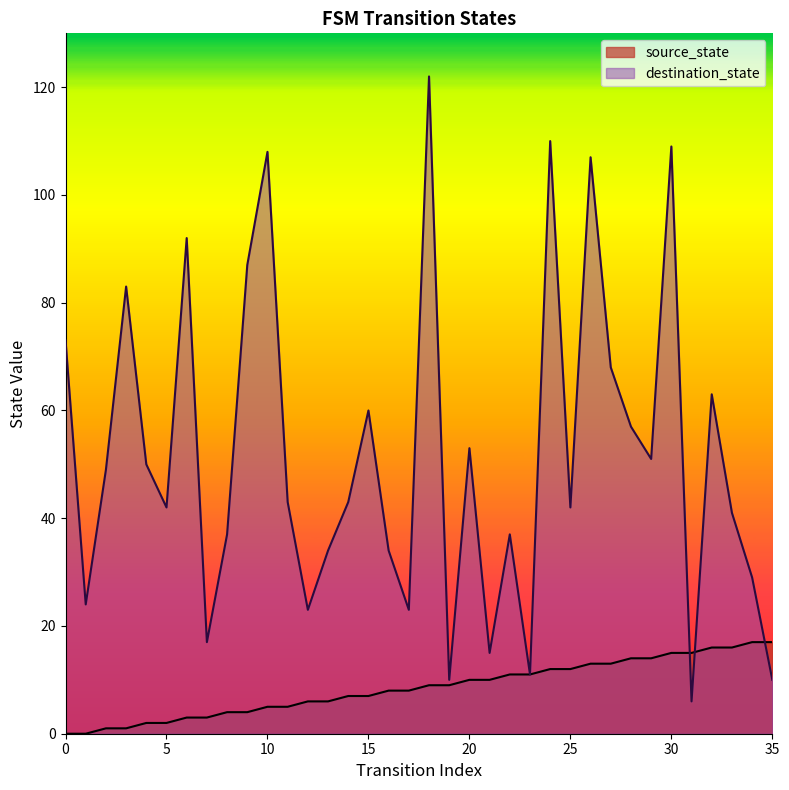

List the series in order of their overall mean, lowest first.

source_state, destination_state